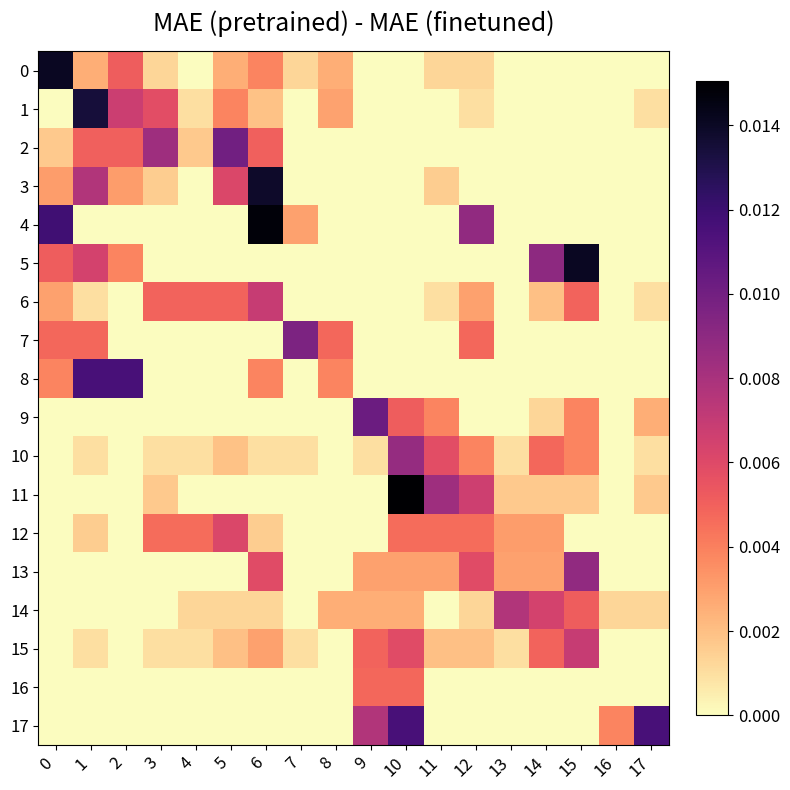

Which category has the highest value across all series?

10